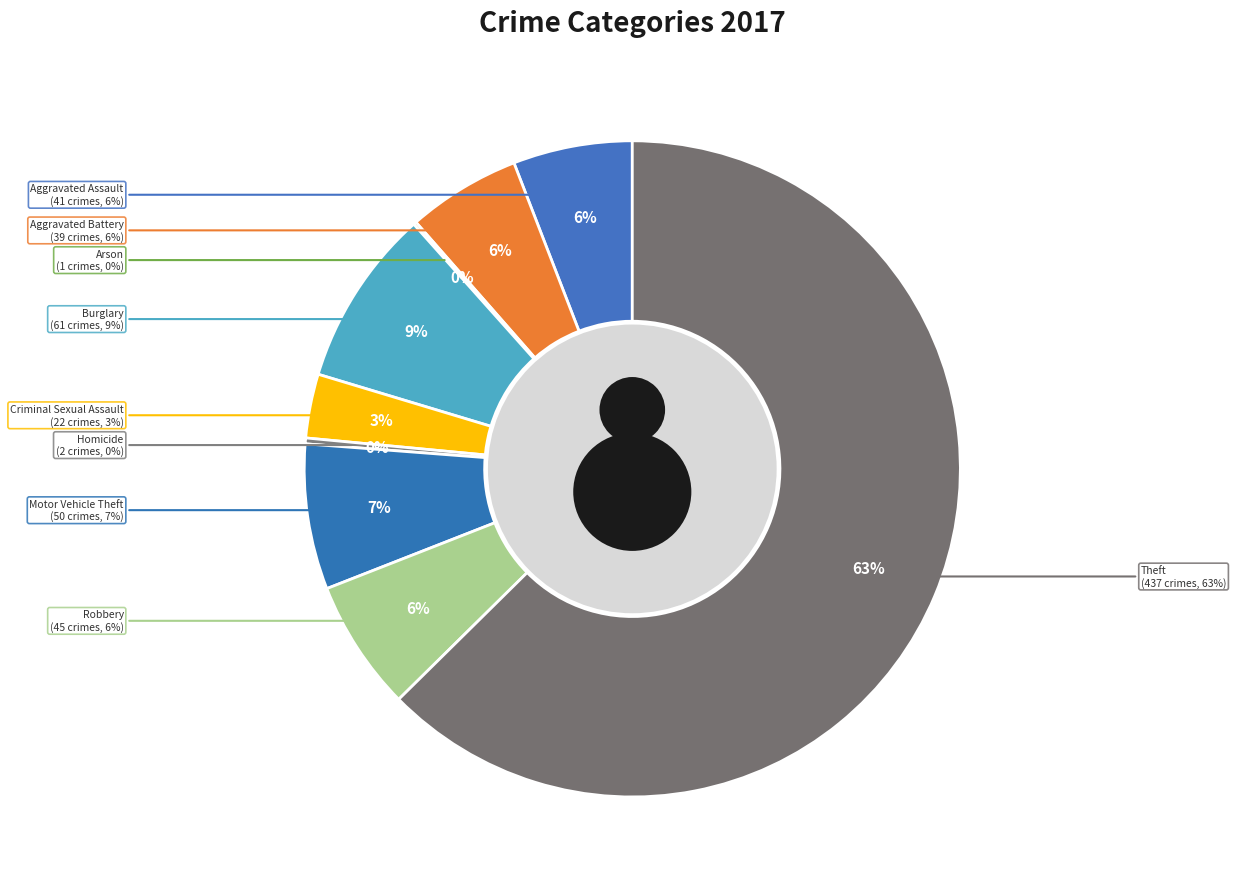

To the nearest percent, what is the combined percentage of Theft and Aggravated Battery?

68%